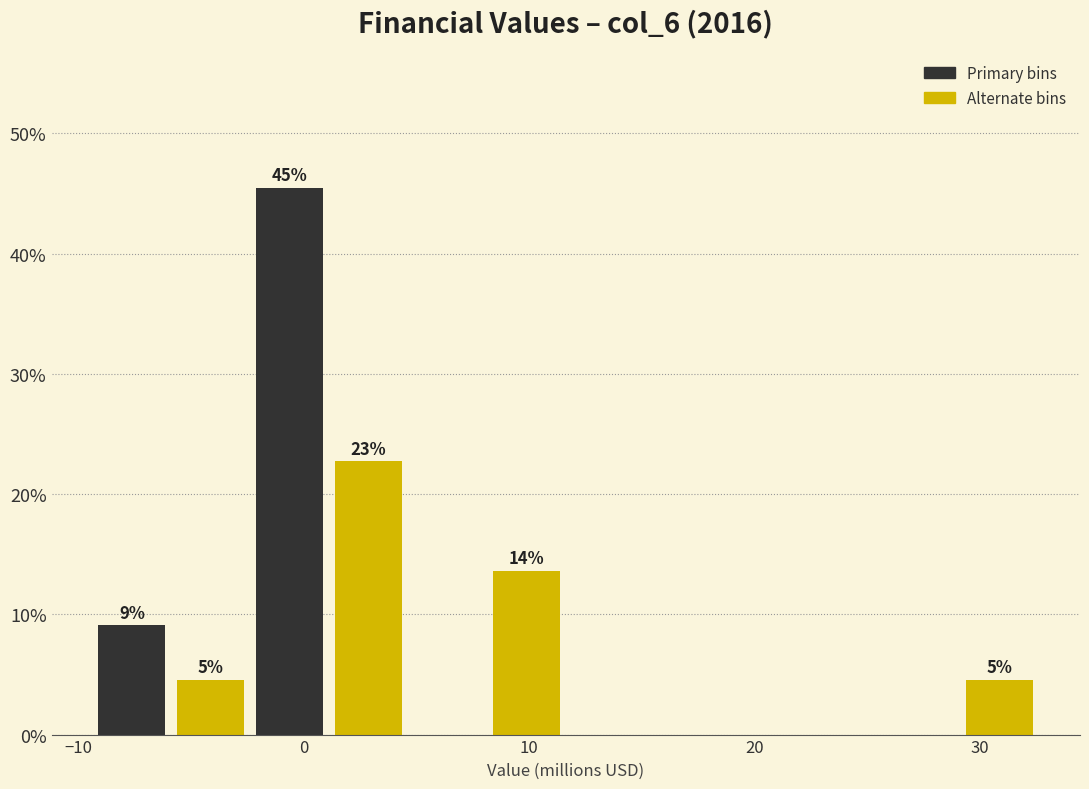

Around what value on the x-axis is the tallest bar? Give the approximate position of its centre, as read against the axis.

-1